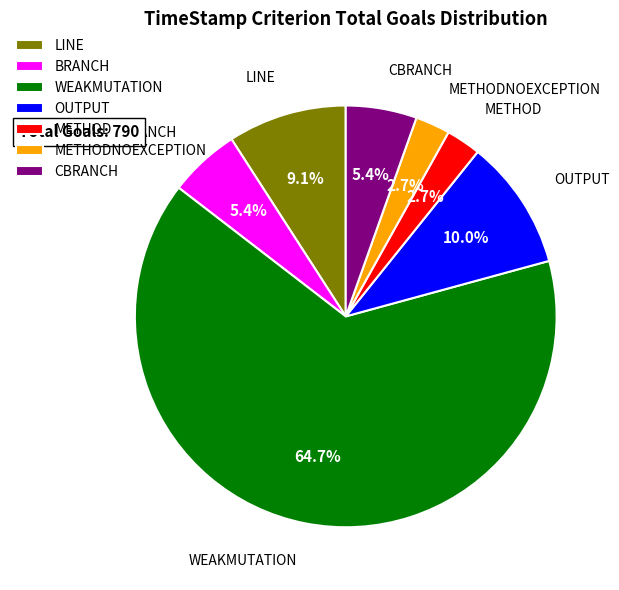

The WEAKMUTATION slice represents 65% of the pie. True or false?

True